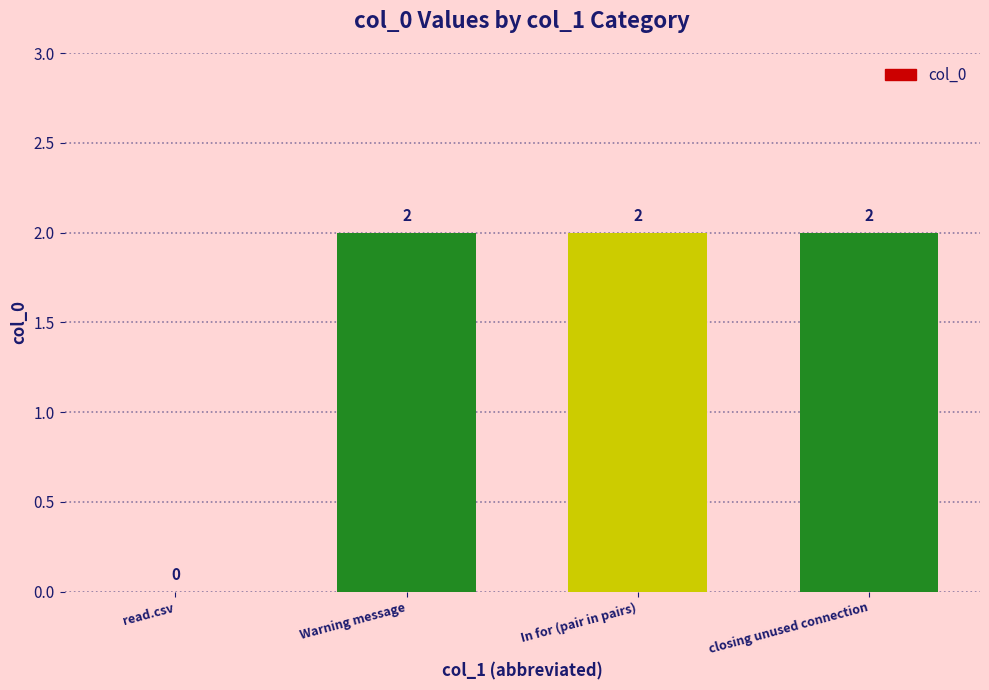

Reading left to right, transcribe all the data shown in this chart.

0	2	2	2